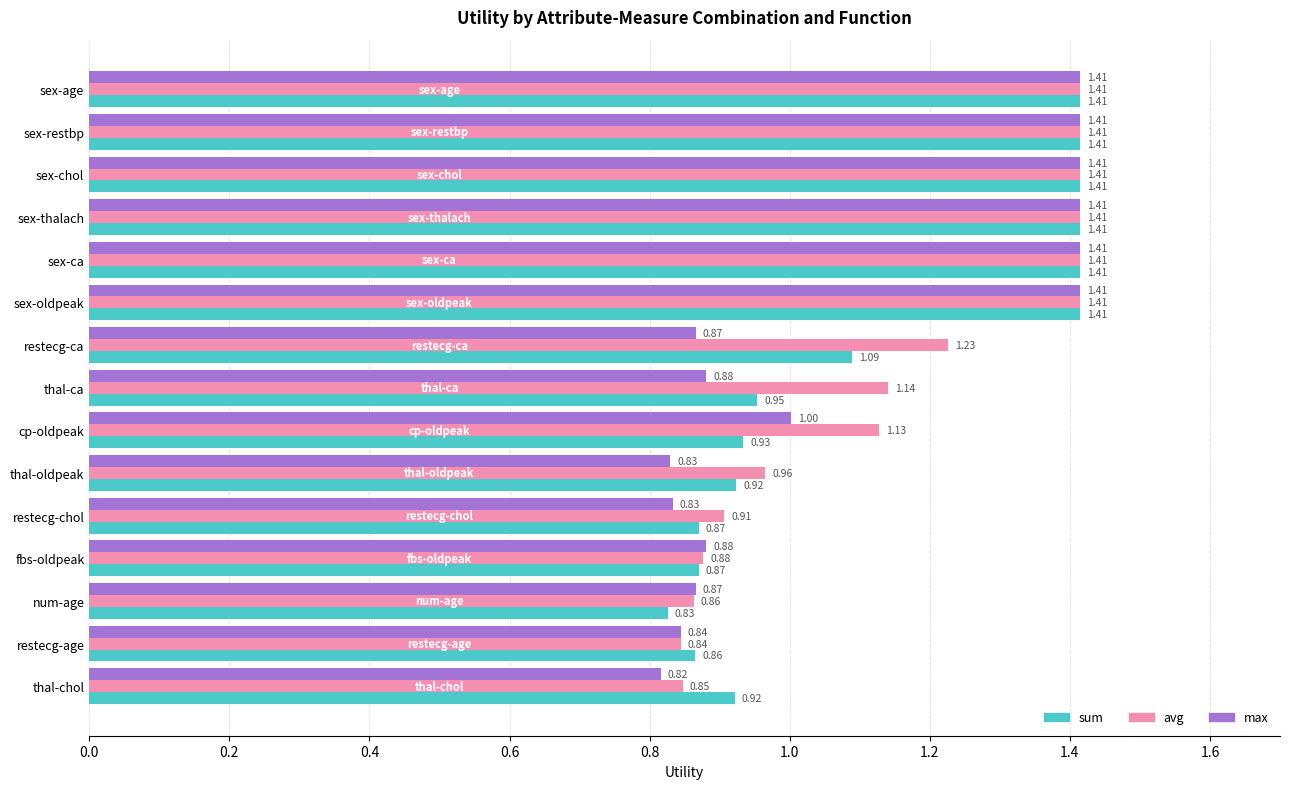

What is the total value across all series at cp-oldpeak?

3.1